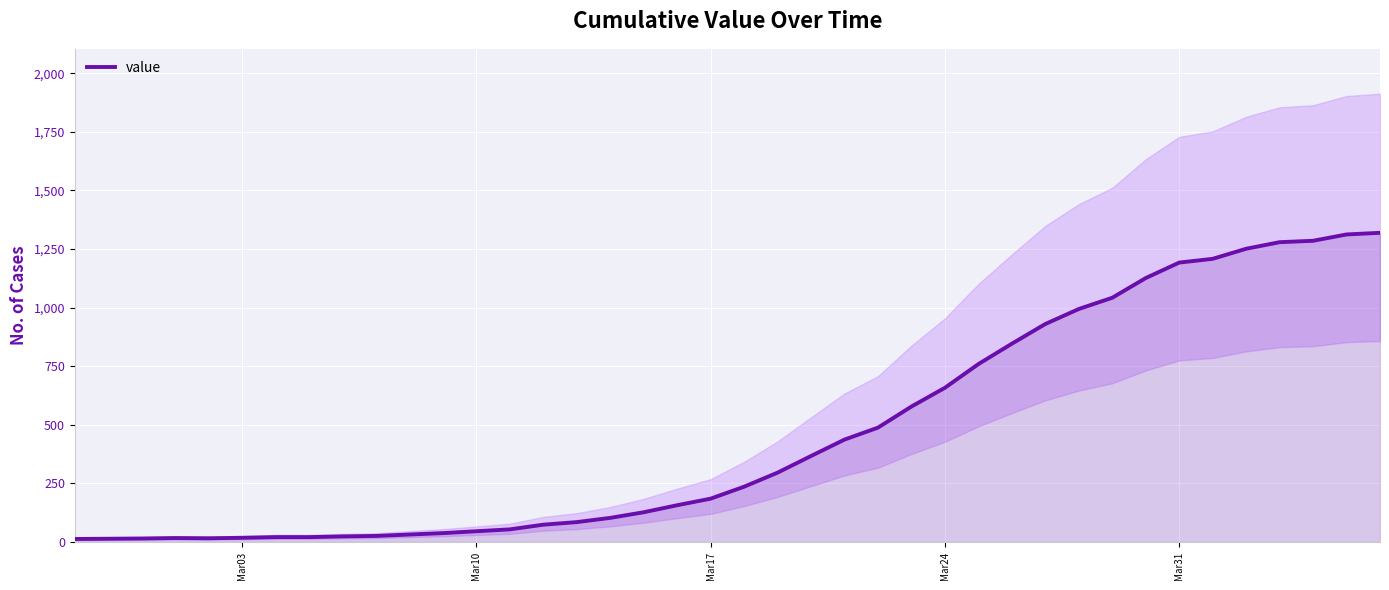

How many data points does each series have?

40